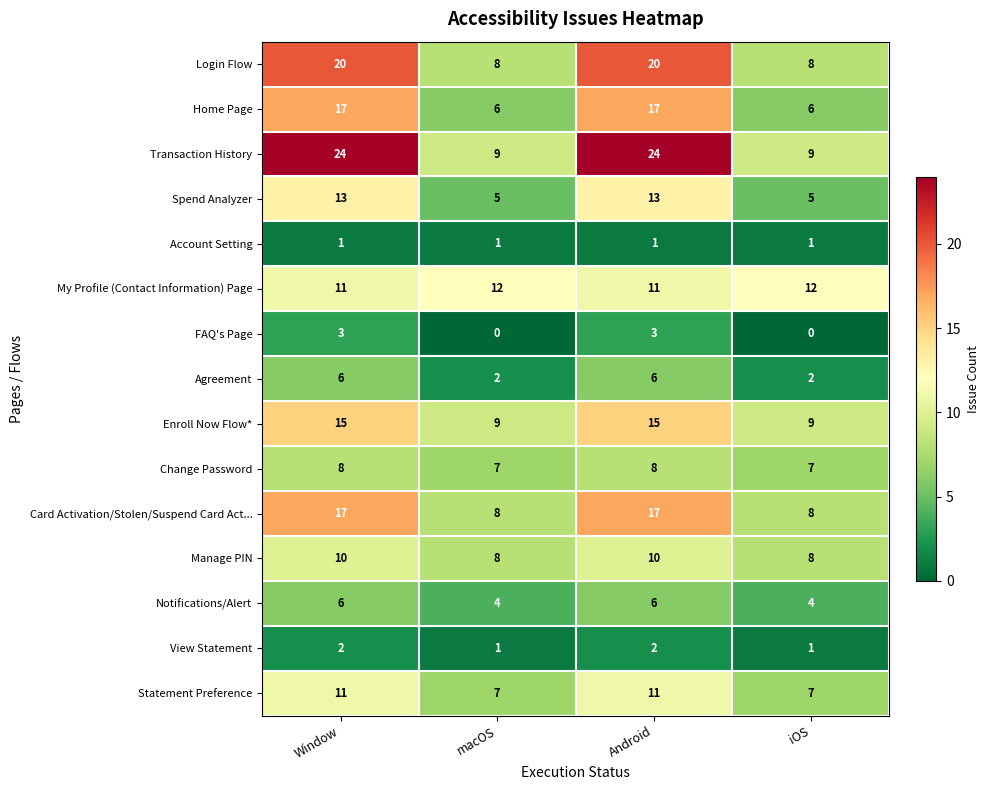

What is the total value across all series at Window?

164